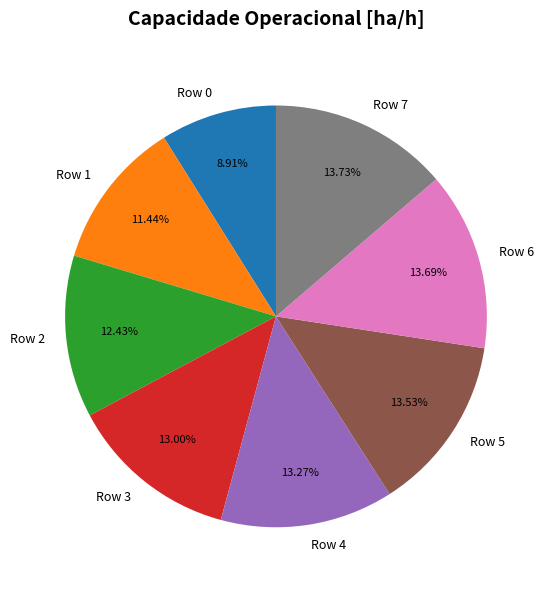

What percentage is the Row 0 slice, to the nearest percent?

9%